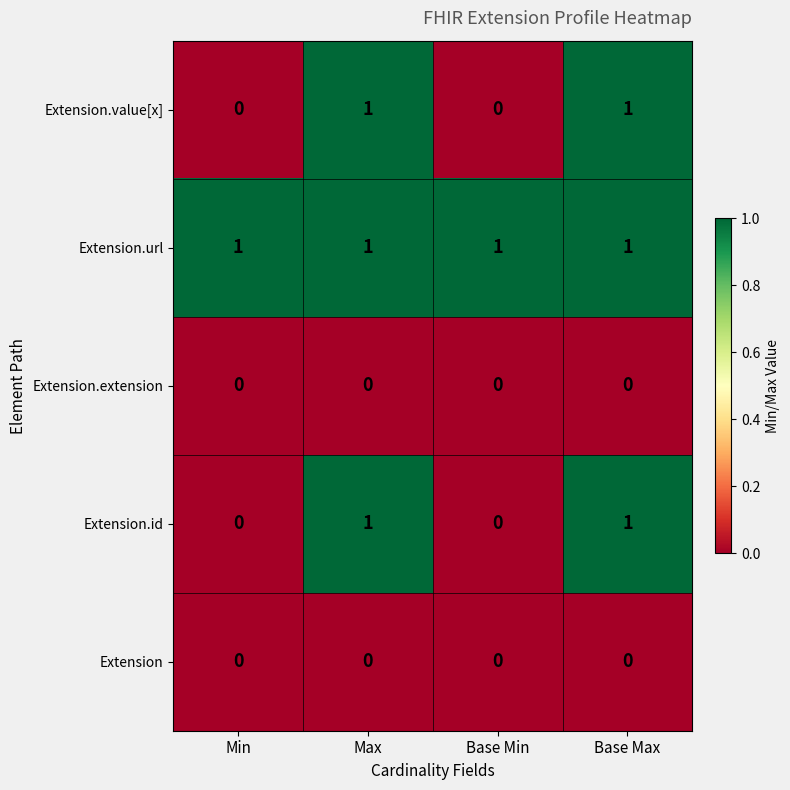

Reading right to left, list all the values displayed in this chart.

Extension.value[x]: Base Max=1	Base Min=0	Max=1	Min=0
Extension.url: Base Max=1	Base Min=1	Max=1	Min=1
Extension.extension: Base Max=0	Base Min=0	Max=0	Min=0
Extension.id: Base Max=1	Base Min=0	Max=1	Min=0
Extension: Base Max=0	Base Min=0	Max=0	Min=0